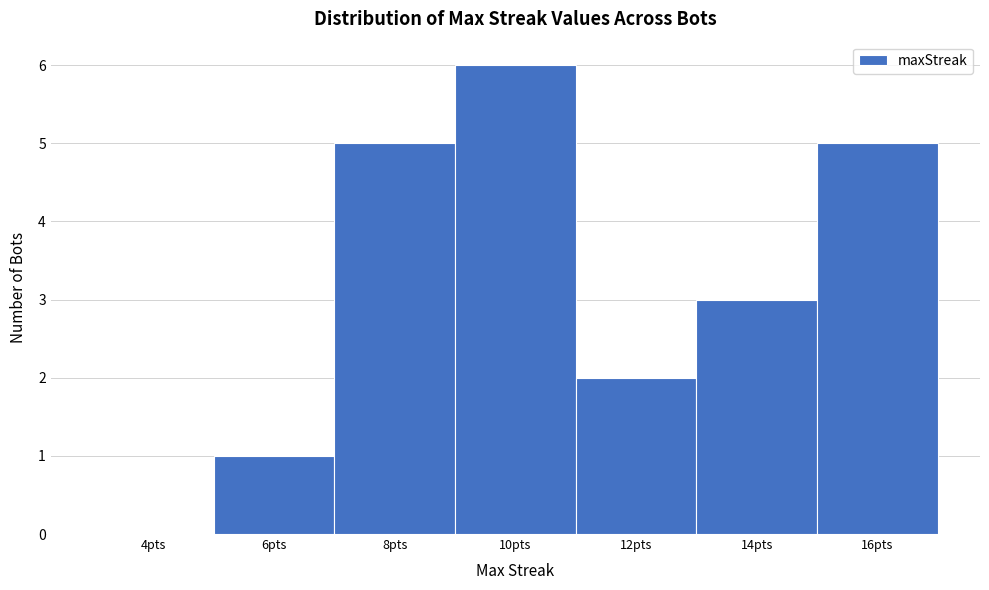

Reading right to left, transcribe all the data shown in this chart.

16pts=5	14pts=3	12pts=2	10pts=6	8pts=5	6pts=1	4pts=0